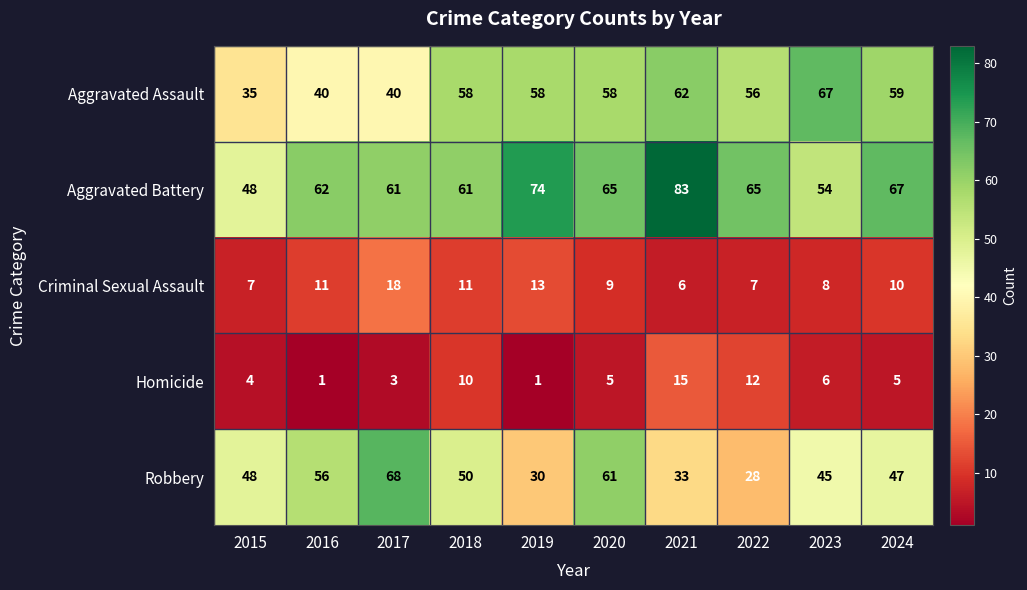

What is the average value of the Criminal Sexual Assault series?

10